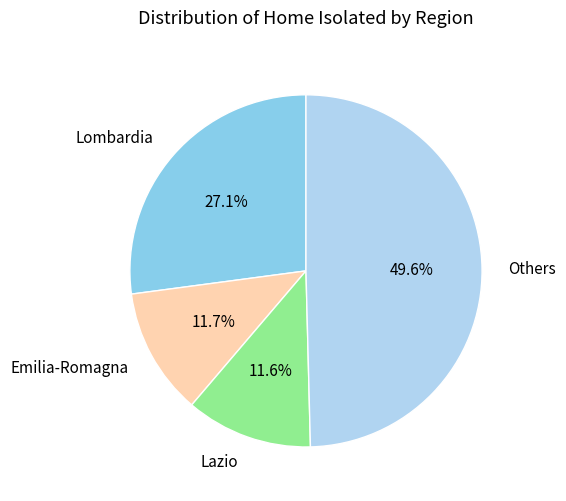

Count the number of slices in the pie.

4